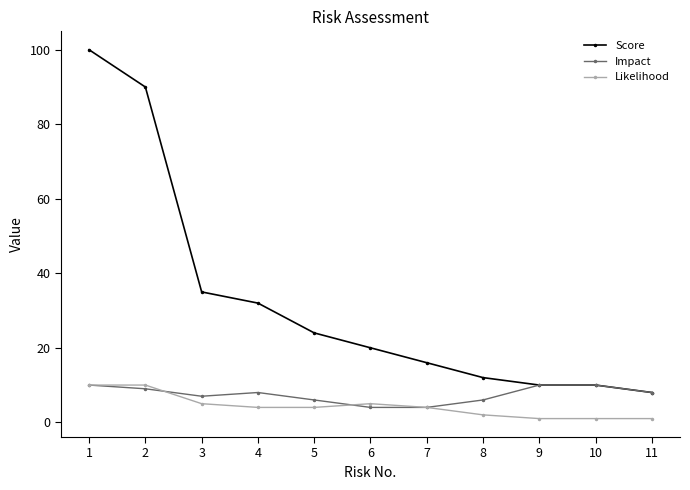

How many values in the Score series are below 20?

5